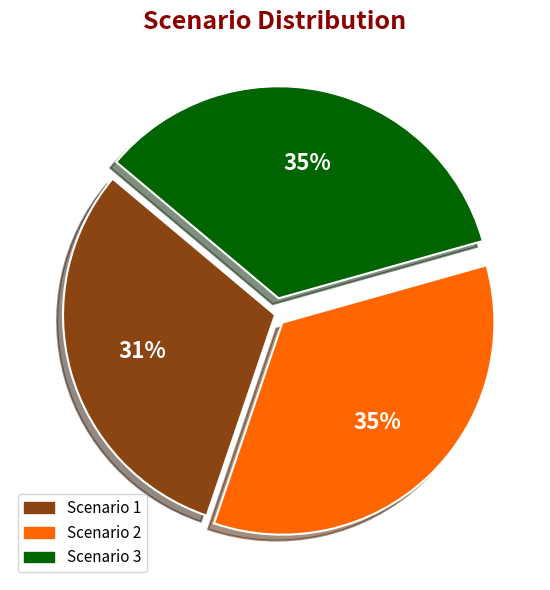

Count the number of slices in the pie.

3